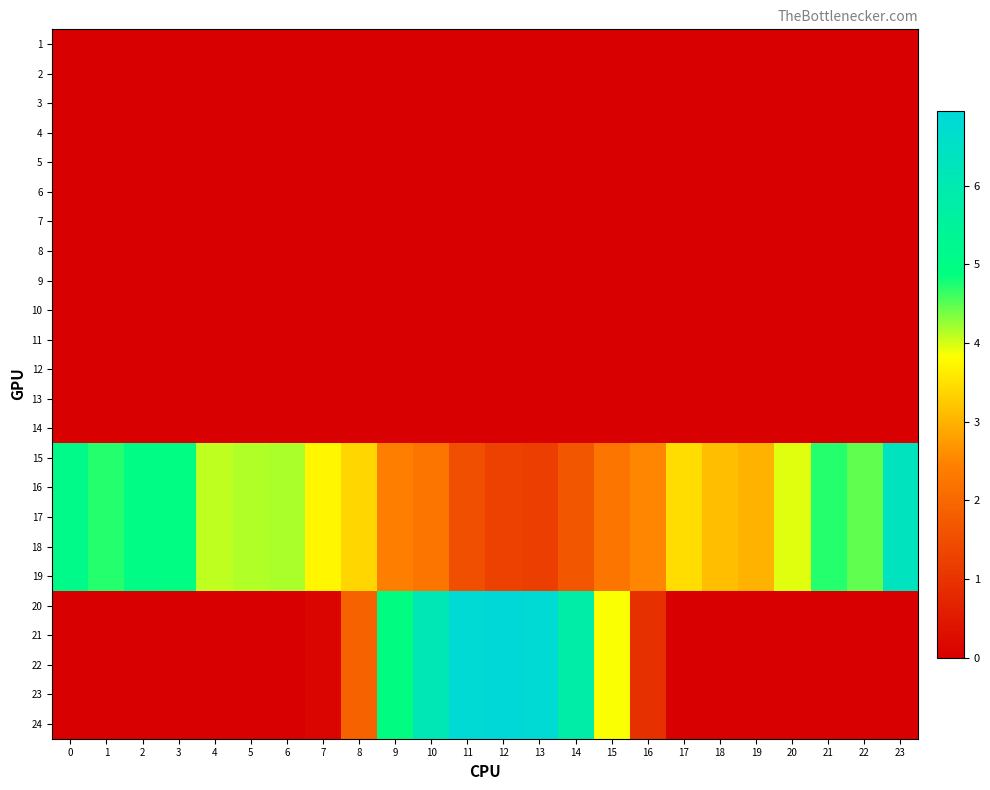

Which series changed the most between 10 and 16?

20